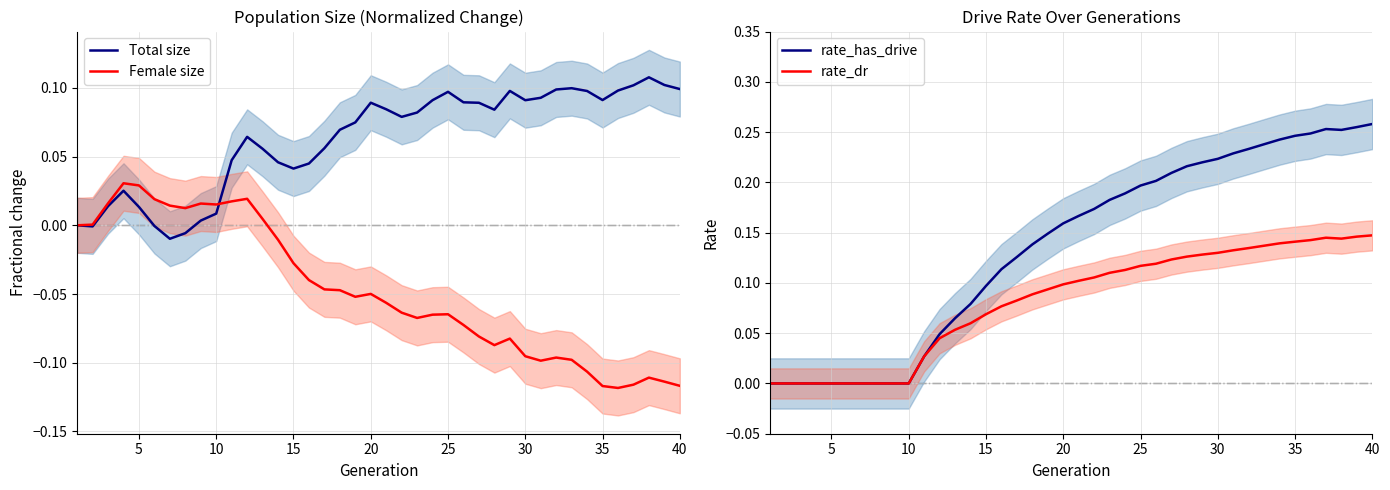

The value of Total size at 40 is 0.1. True or false?

True